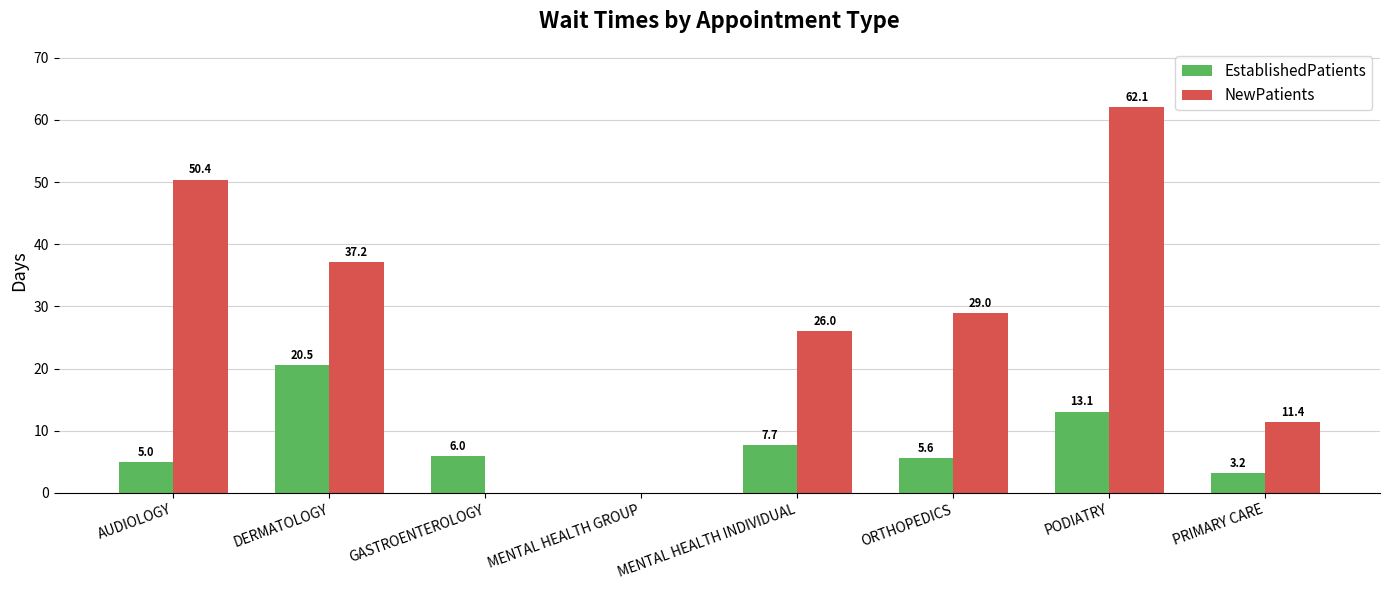

At which category is the sum across all series the highest?

PODIATRY